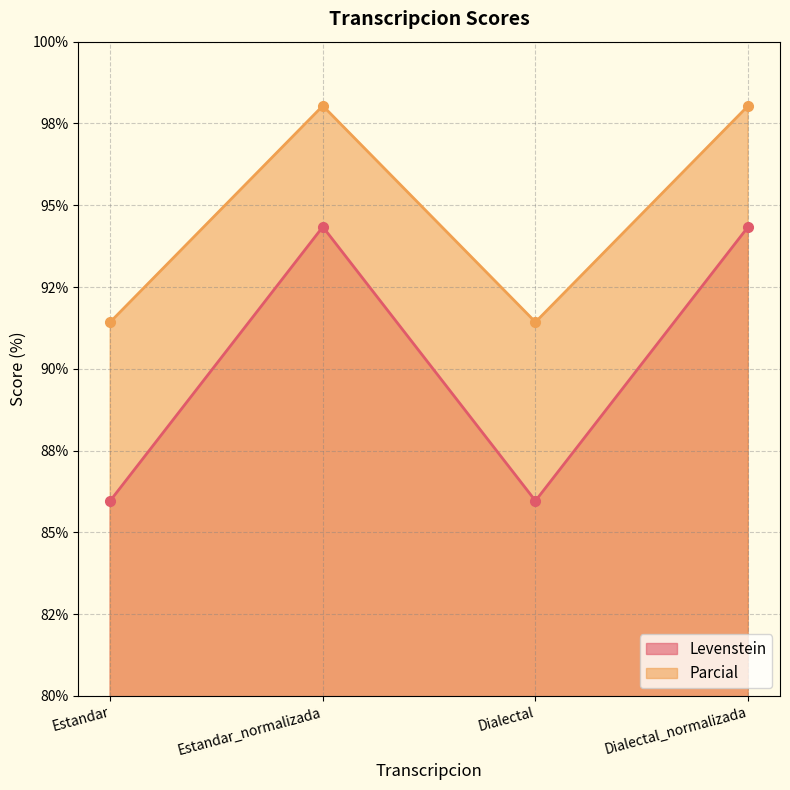

What is the lowest value of the Parcial series?

91.4